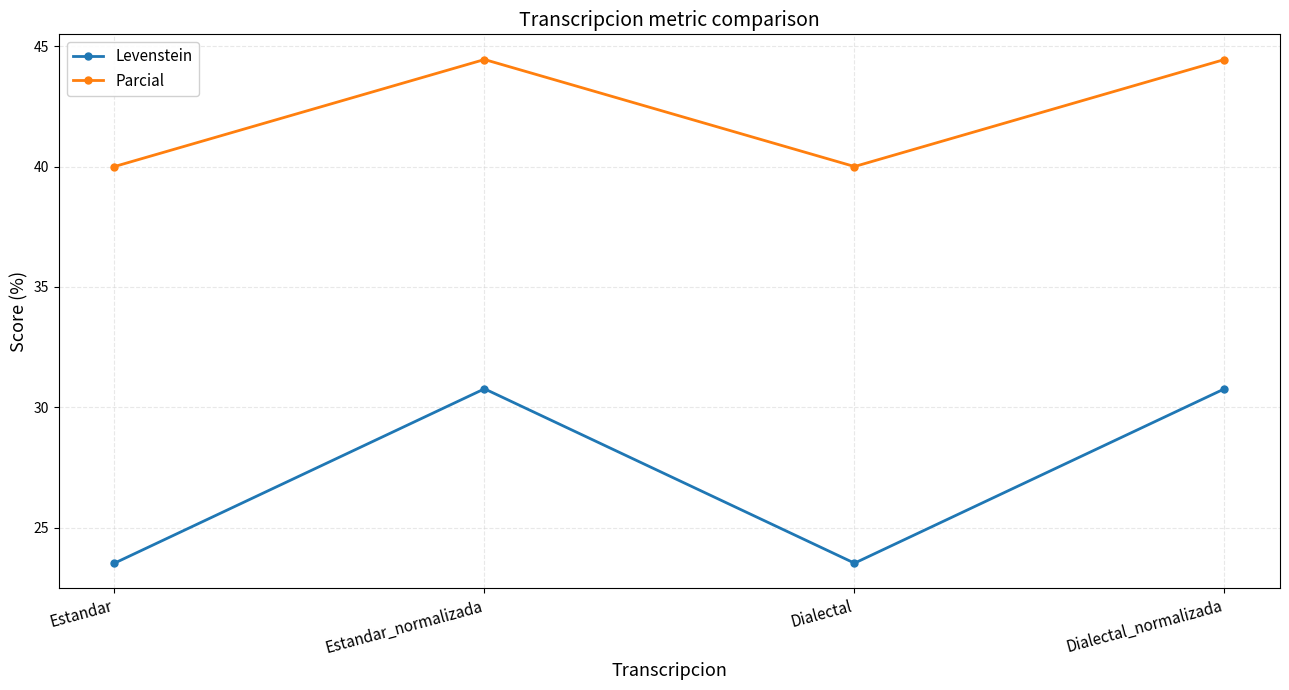

Count the number of data series in this chart.

2